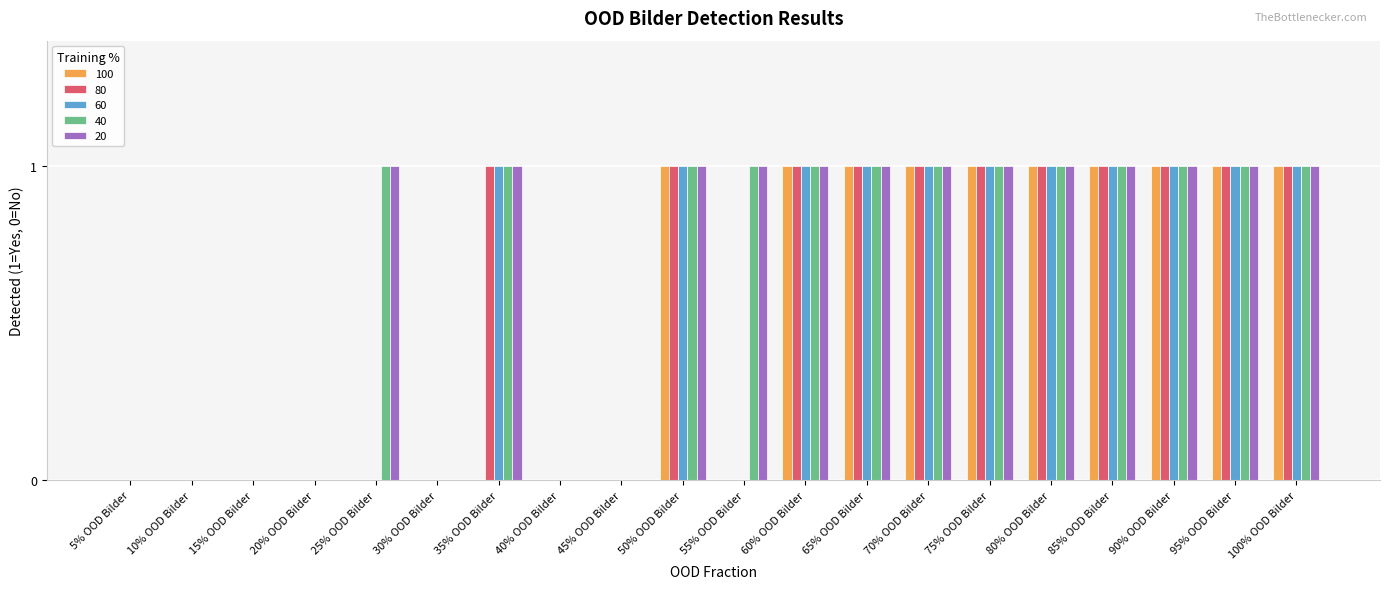

Is the value of 40 at 55% OOD Bilder greater than the value of 100 at 25% OOD Bilder?

Yes